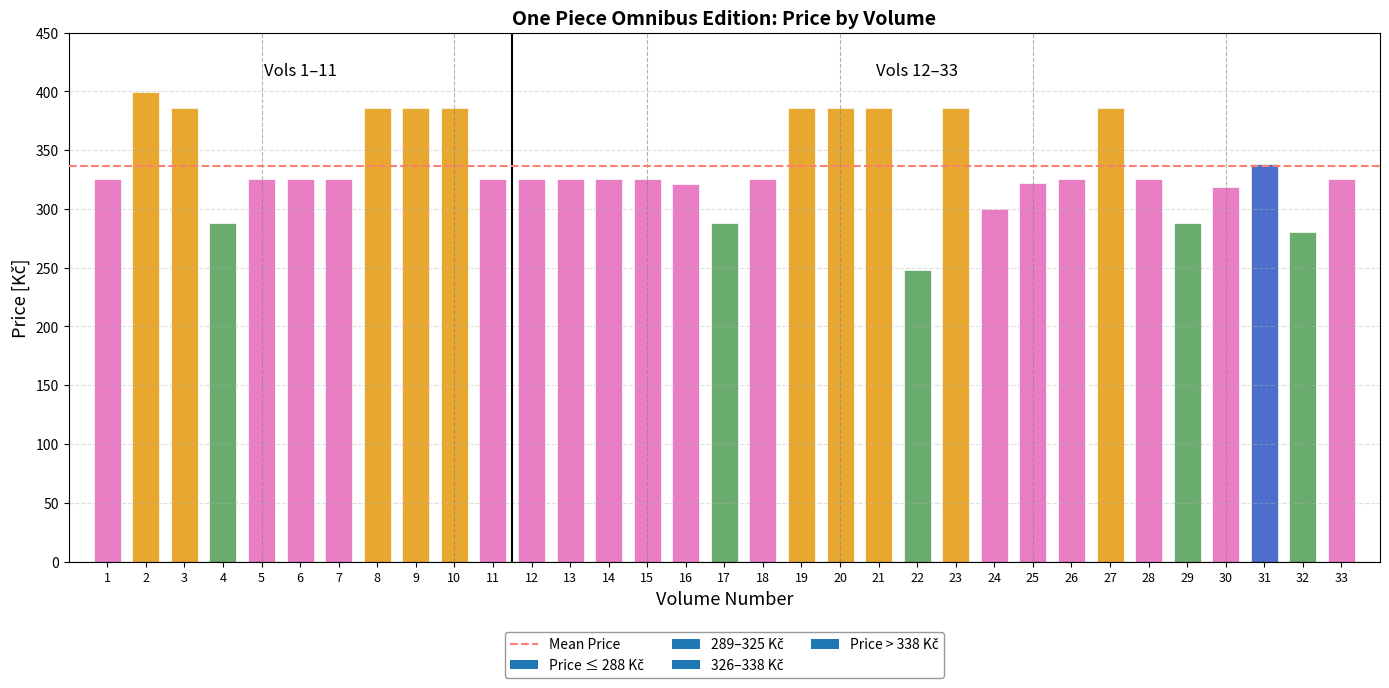

The value at 22 is 386. True or false?

False